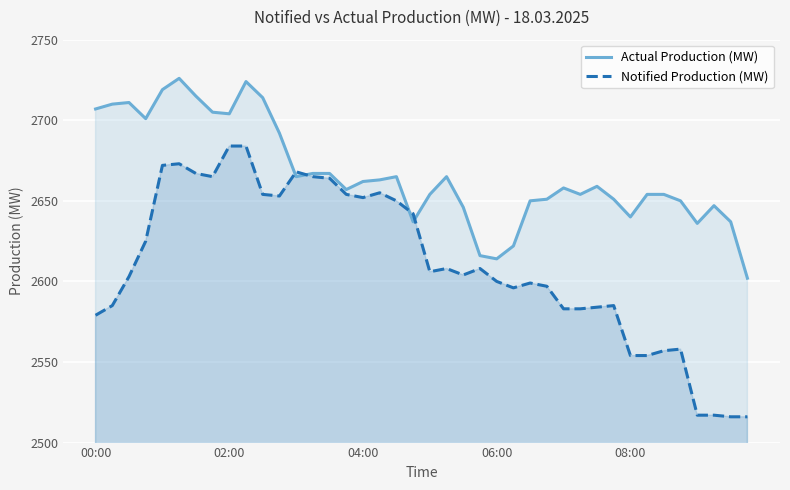

Reading left to right, list all the values displayed in this chart.

Actual Production (MW): 2707	2710	2711	2701	2719	2726	2715	2705	2704	2724	2714	2692	2665	2667	2667	2657	2662	2663	2665	2637	2654	2665	2646	2616	2614	2622	2650	2651	2658	2654	2659	2651	2640	2654	2654	2650	2636	2647	2637	2602
Notified Production (MW): 2579	2585	2603	2625	2672	2673	2667	2665	2684	2684	2654	2653	2668	2665	2664	2654	2652	2655	2650	2642	2606	2608	2604	2608	2600	2596	2599	2597	2583	2583	2584	2585	2554	2554	2557	2558	2517	2517	2516	2516